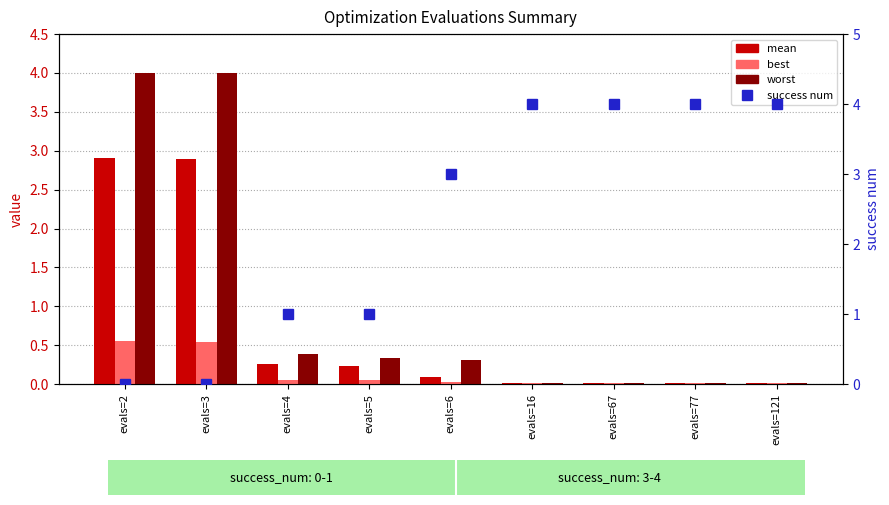

How many groups of bars are there?

9